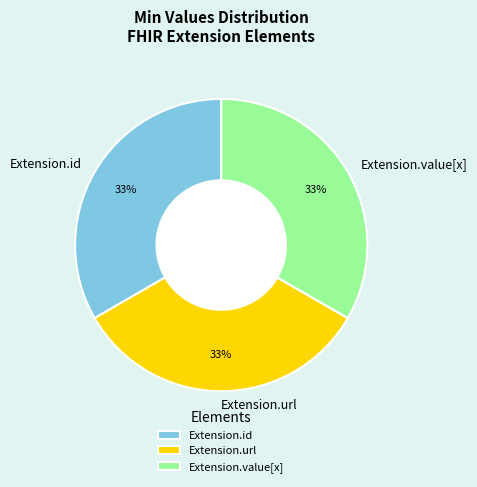

How many segments does this pie chart have?

3